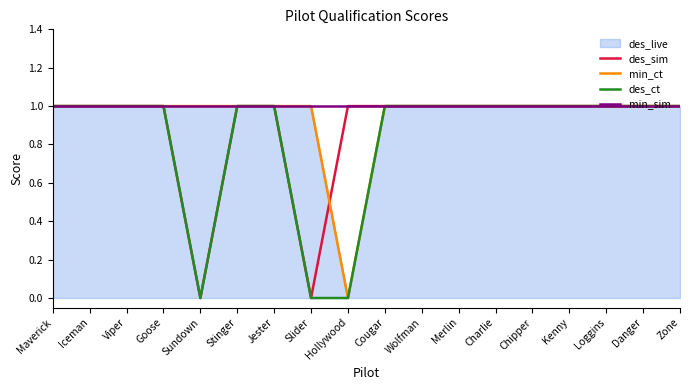

Reading left to right, list all the values displayed in this chart.

des_sim: 1	1	1	1	0	1	1	0	1	1	1	1	1	1	1	1	1	1
min_ct: 1	1	1	1	1	1	1	1	0	1	1	1	1	1	1	1	1	1
des_ct: 1	1	1	1	0	1	1	0	0	1	1	1	1	1	1	1	1	1
min_sim: 1	1	1	1	1	1	1	1	1	1	1	1	1	1	1	1	1	1